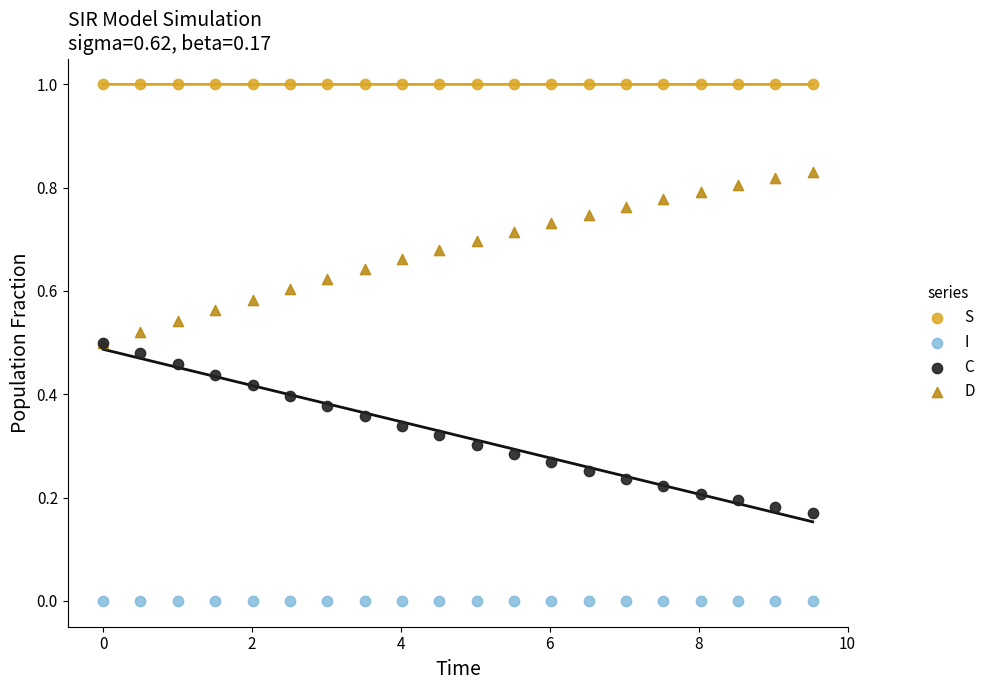

Which series contains the lowest Y value?

I